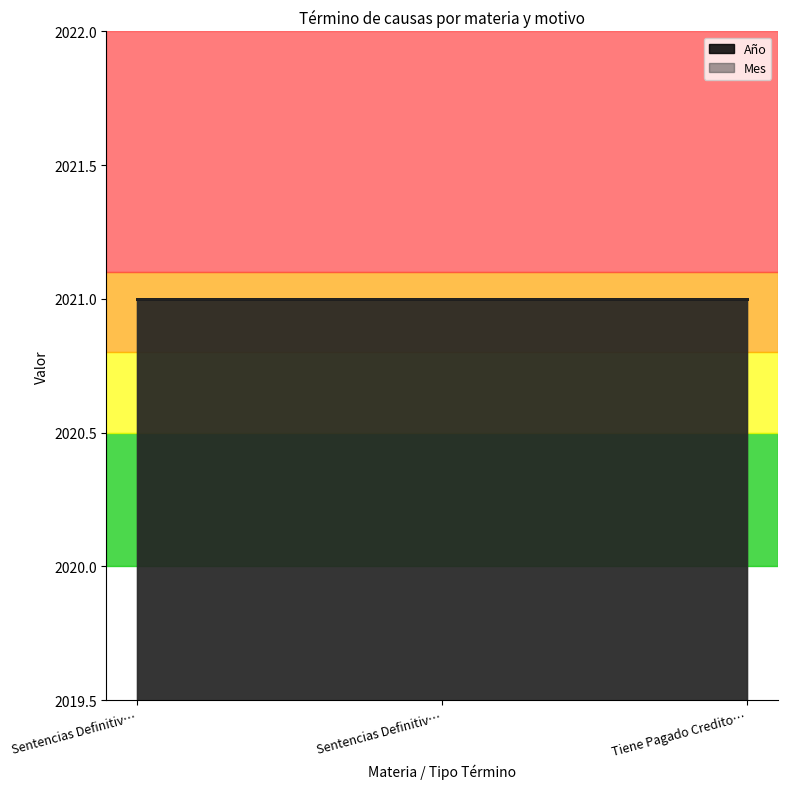

Where is Año nearest to the value 2021?

Sentencias Definitiva - Pagaré Cobro De